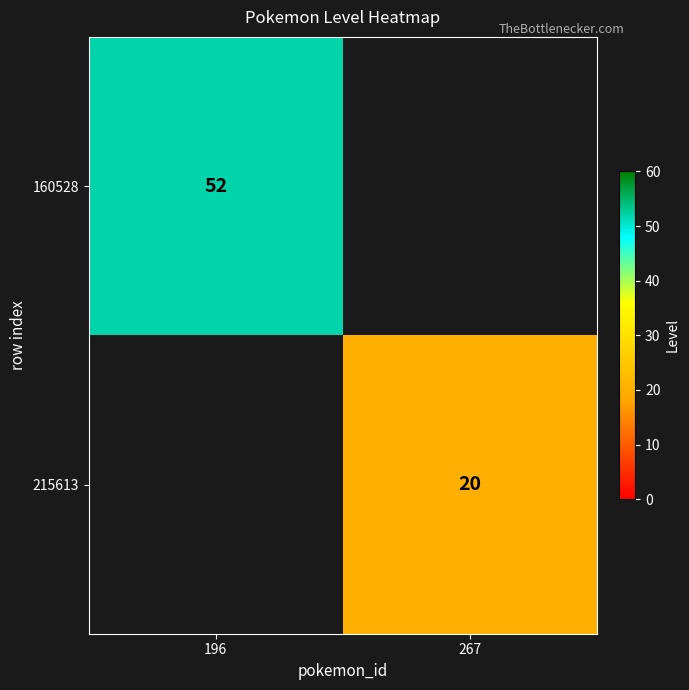

The value of 215613 at 267 is 20. True or false?

True